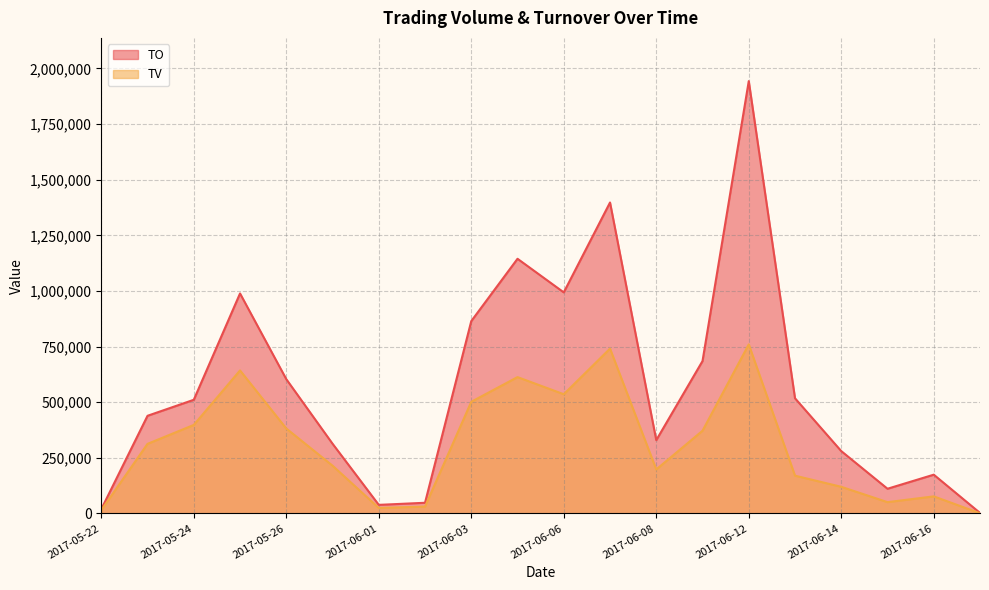

Reading right to left, extract all data points from this chart.

TO: 2500	174470	111250	280440	517790	1943150	685100	329670	1397720	993730	1144790	864670	48190	38800	313690	603780	988960	511010	439130	19450
TV: 1000	77000	51000	120000	170000	760000	372000	198000	741000	536000	613000	502000	31000	25000	215000	382000	643000	398000	313000	15000